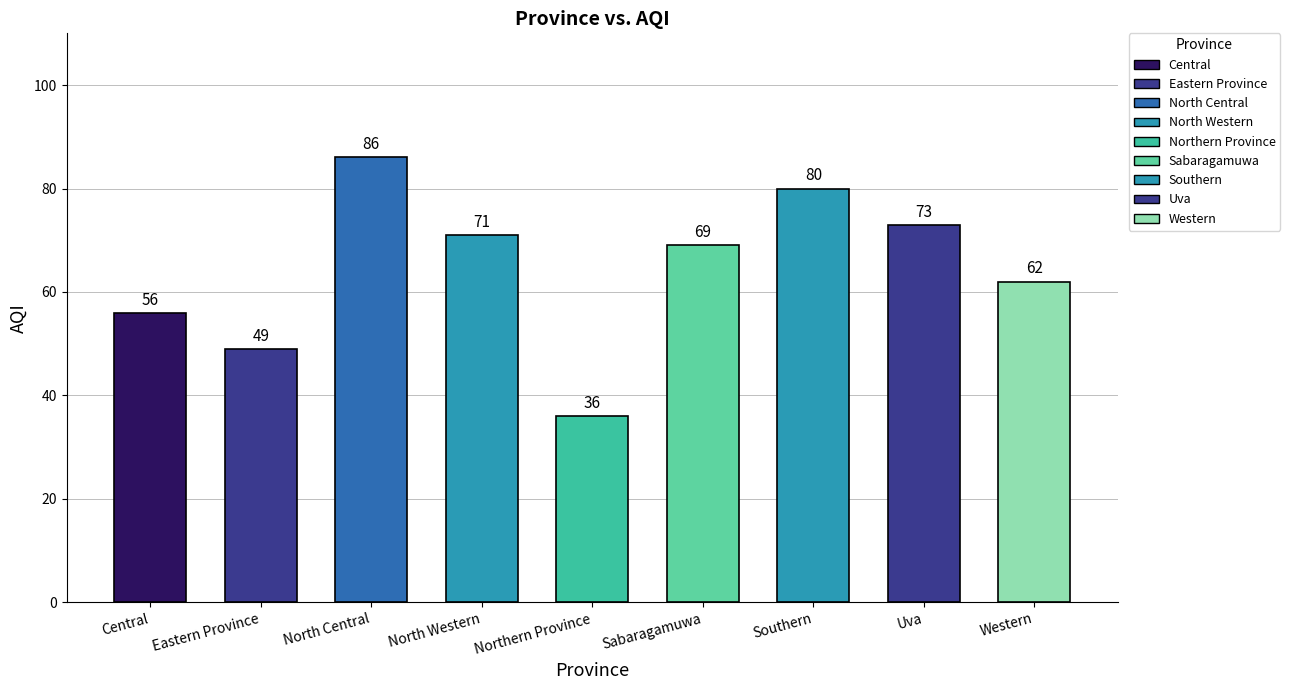

The value at Uva is 24. True or false?

False